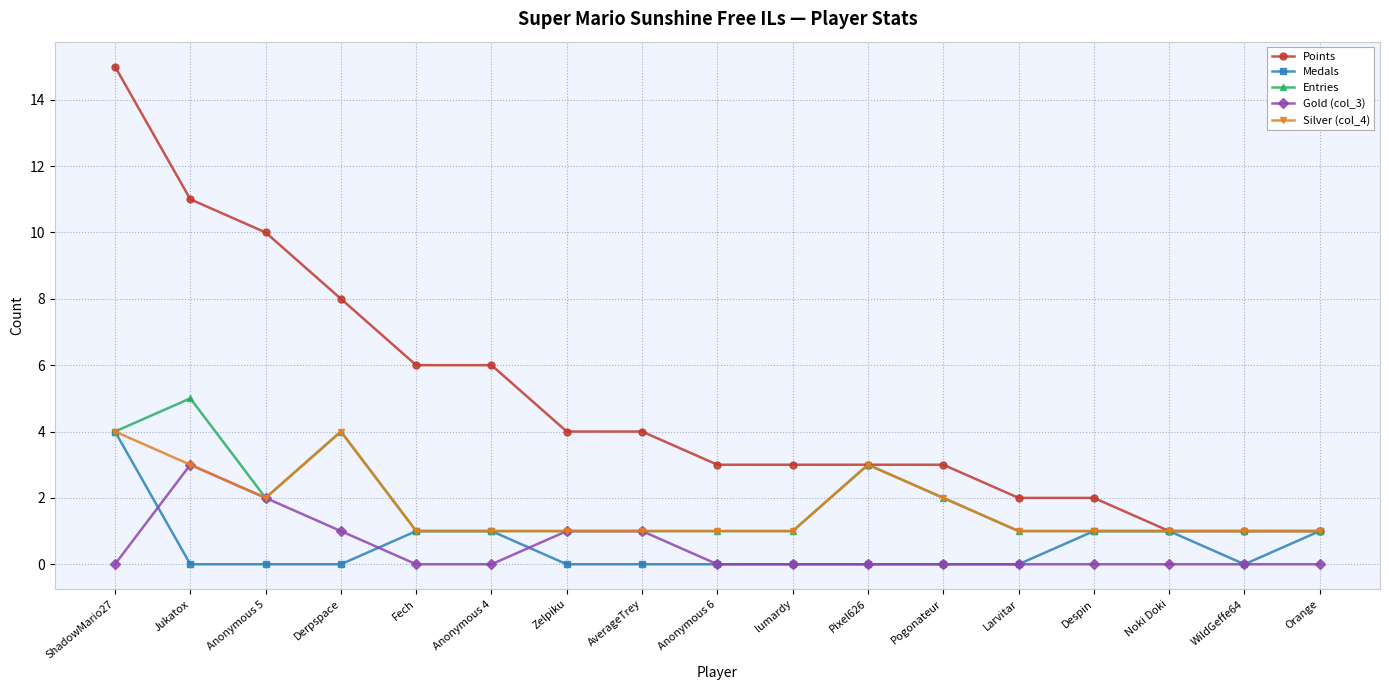

What is the value of the Entries point at the 1st from the left?

4